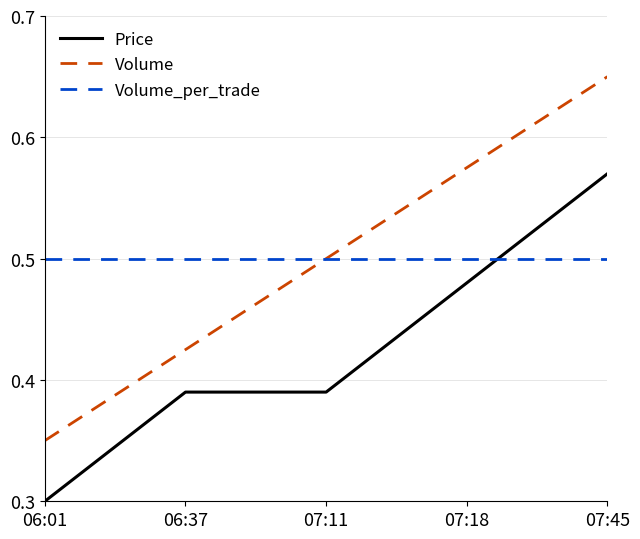

How many times do Volume_per_trade and Price cross each other?

1